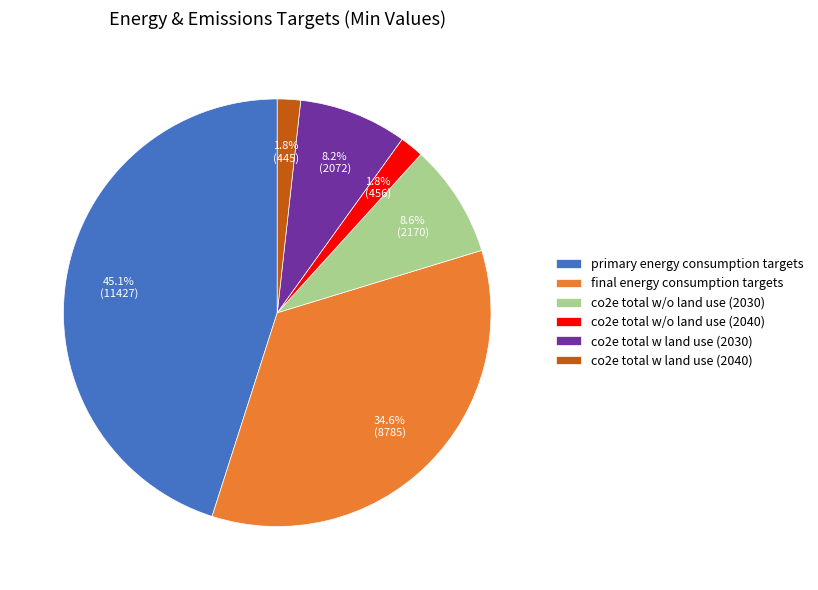

To the nearest percent, what is the combined percentage of final energy consumption targets and primary energy consumption targets?

80%